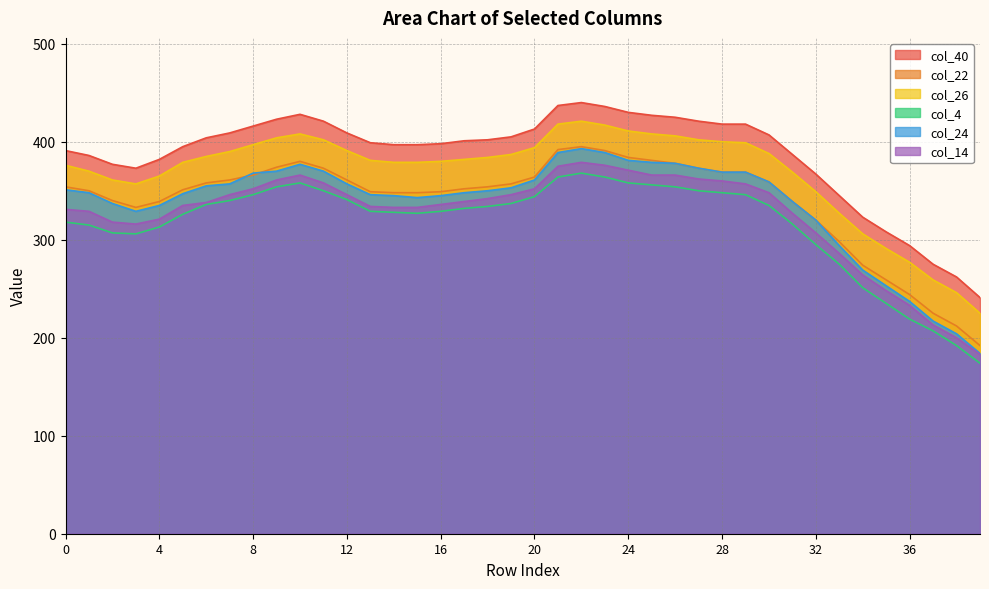

Which series has the largest range (max minus min)?

col_24